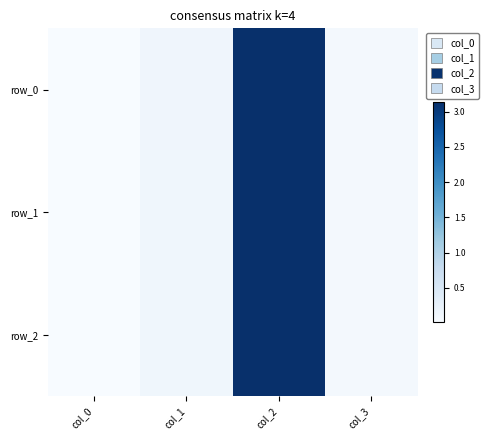

At which category does the chart reach its peak across all series?

col_2